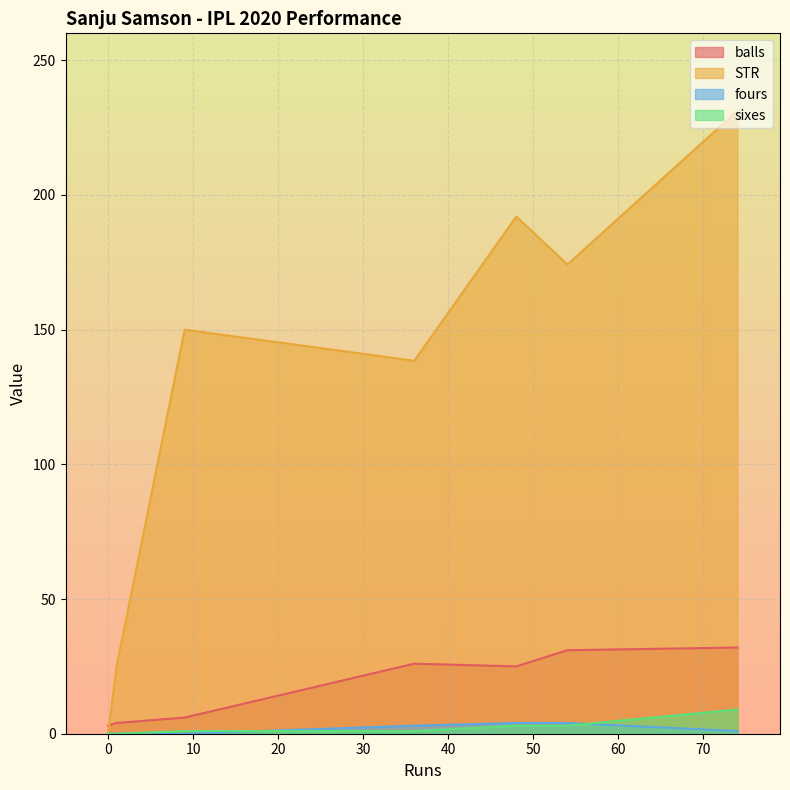

How many data points in sixes are less than 1?

2